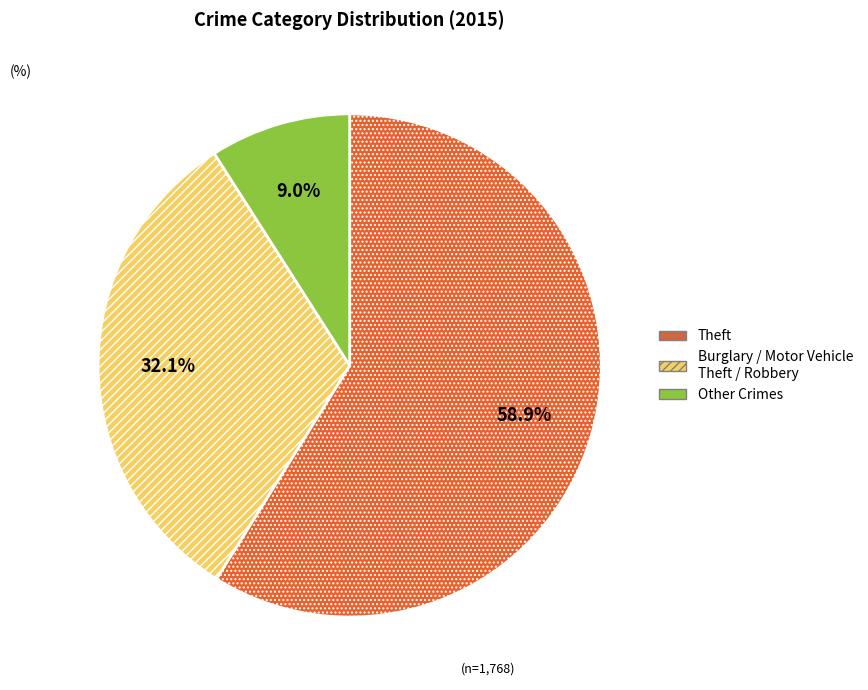

Is the sum of Burglary / Motor Vehicle Theft / Robbery and Other Crimes greater than half?

No